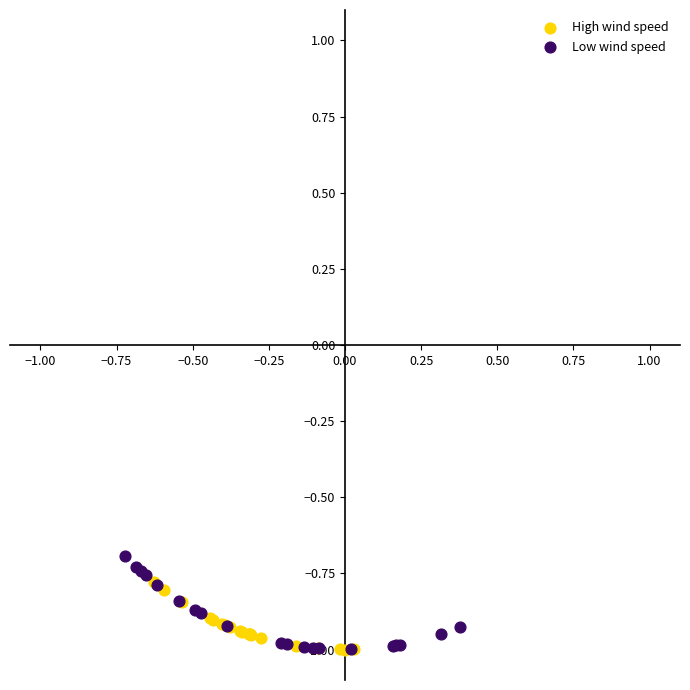

Which series has the widest spread of Y values?

Low wind speed